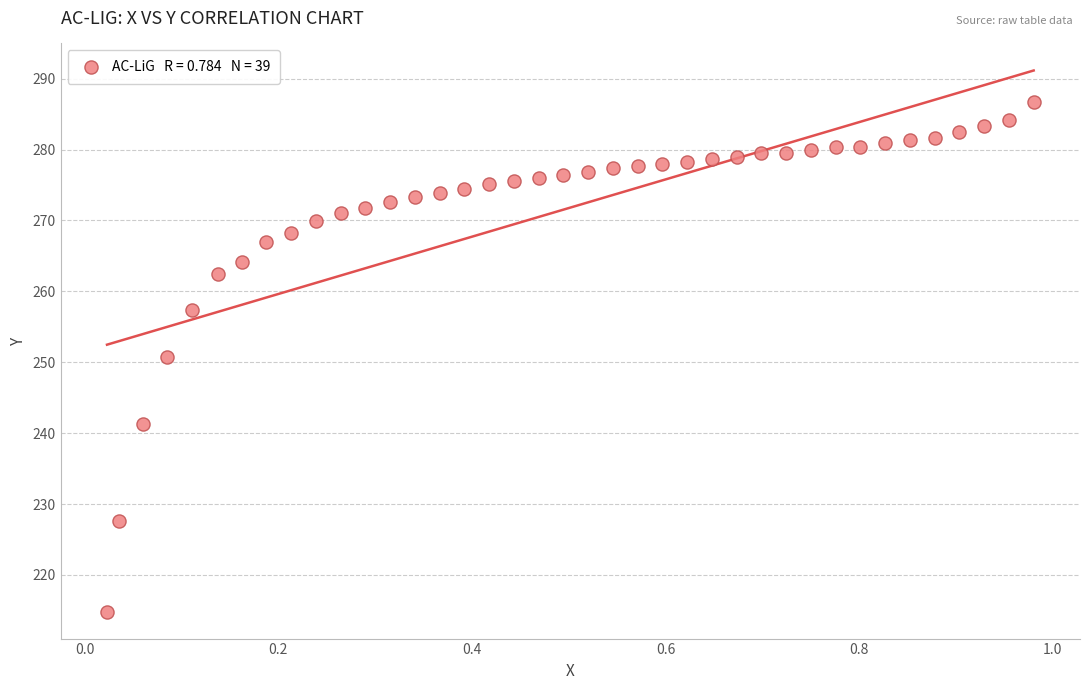

What is the range of X values (max minus min)?

1.0